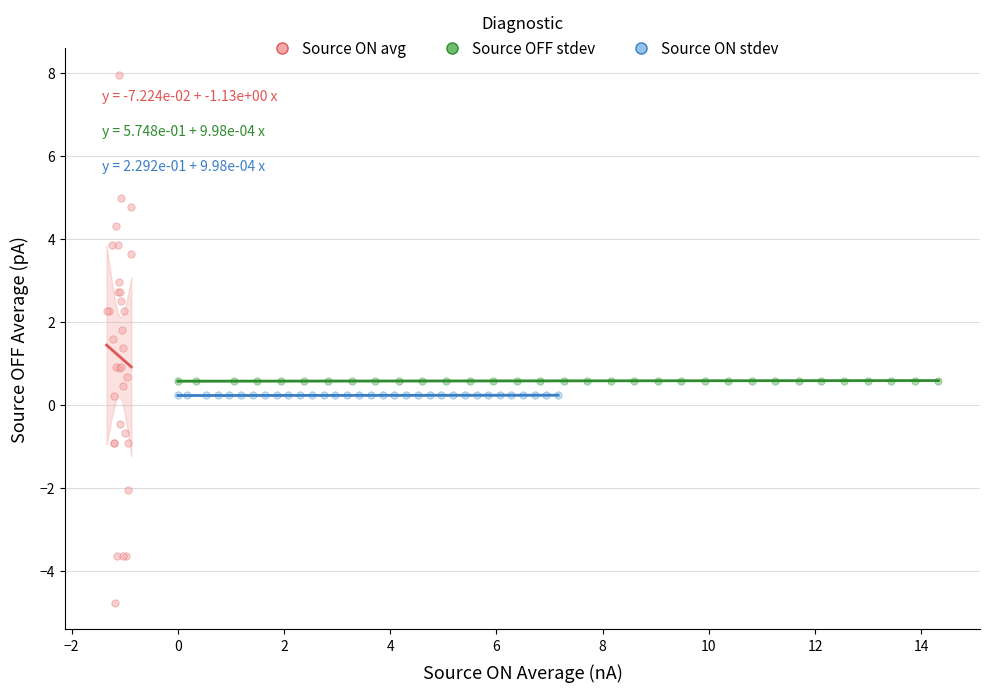

Which series contains the highest Y value?

Source ON avg